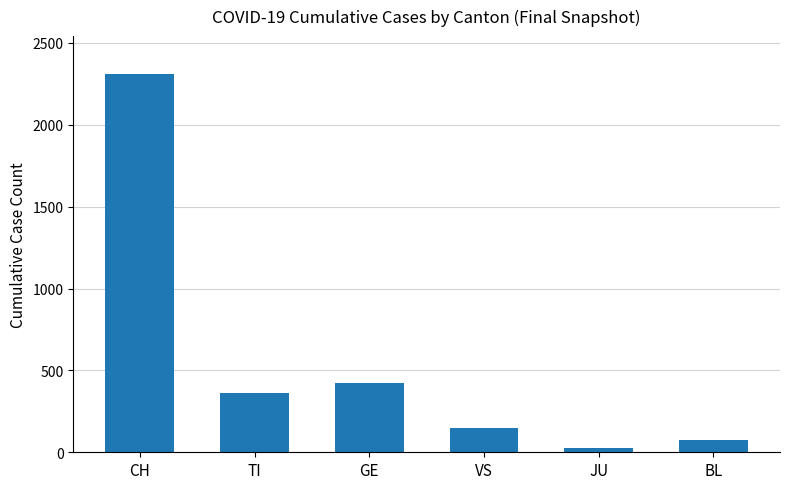

Is it true that the value at CH is 2311?

True